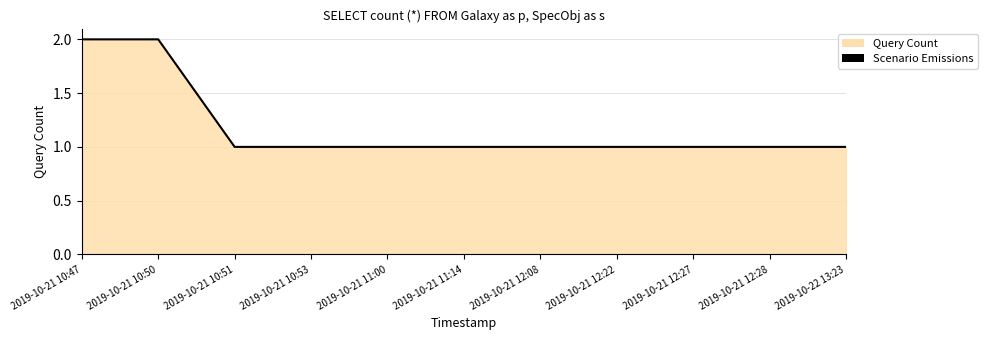

What is the sum of the values at 2019-10-21 11:00 and 2019-10-21 12:08?

2